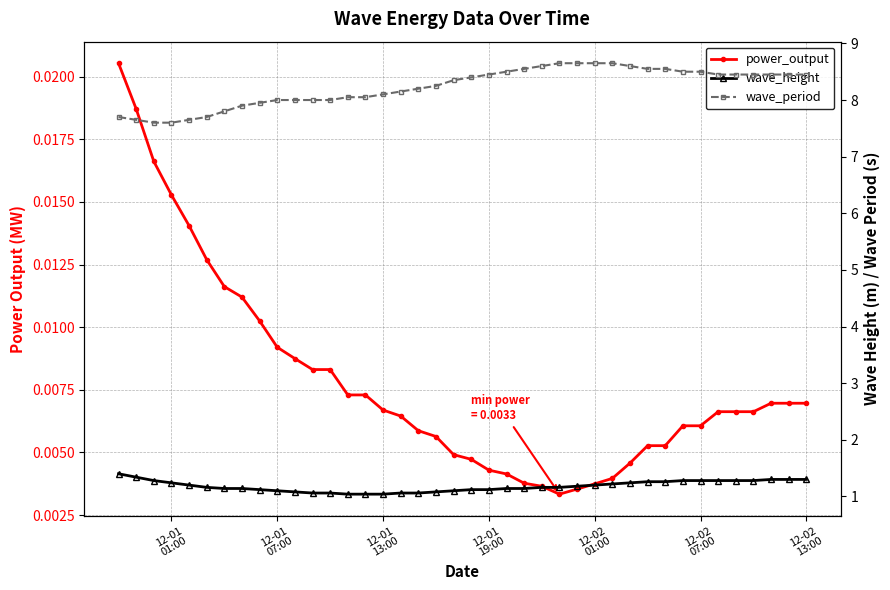

Is the value of wave_period at 16 greater than the value of wave_height at 7?

Yes